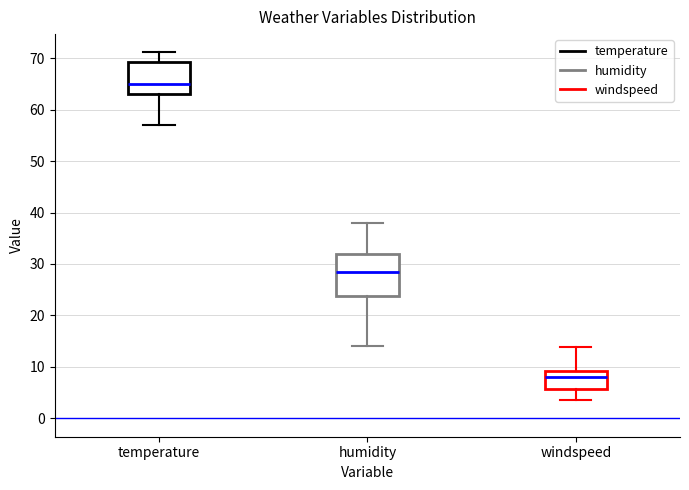

Which box has the highest median line?

temperature